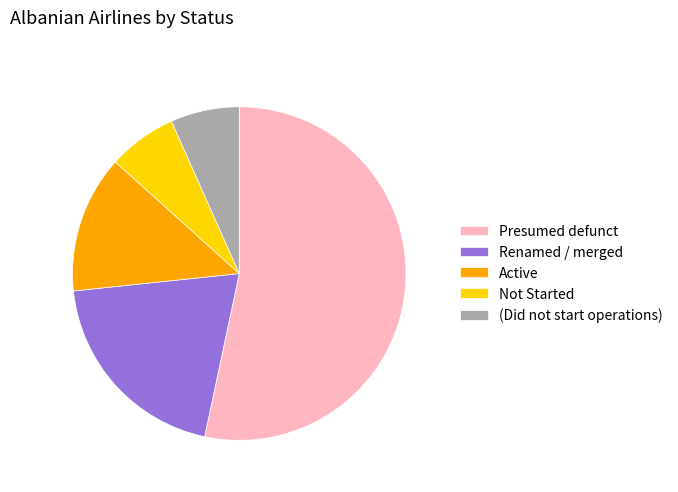

True or false: Not Started accounts for 7% of the total.

True